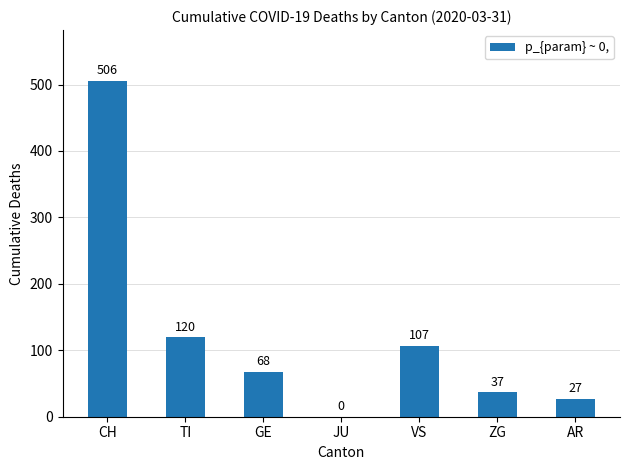

Count the number of data series in this chart.

1